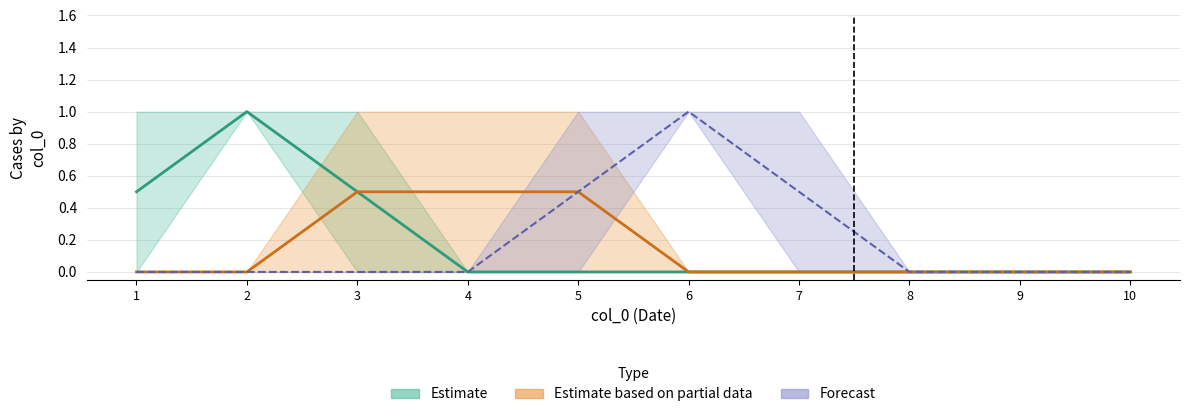

The value of 7 at 4 is 1. True or false?

False